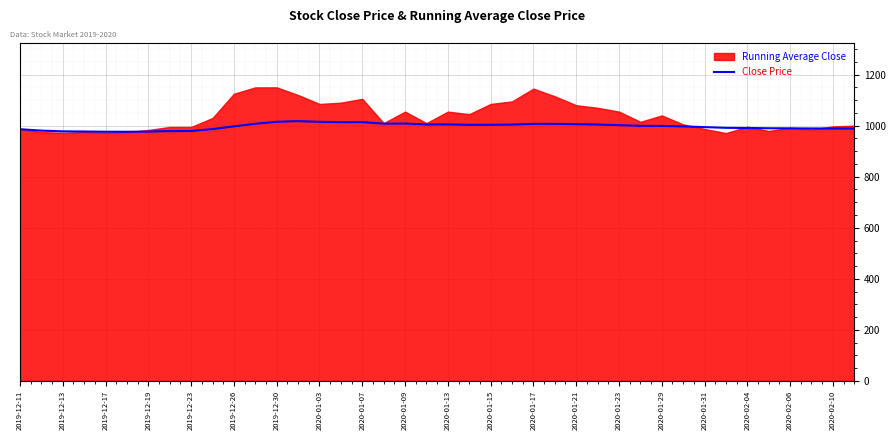

The value at 2019-12-19 is 222.1. True or false?

False